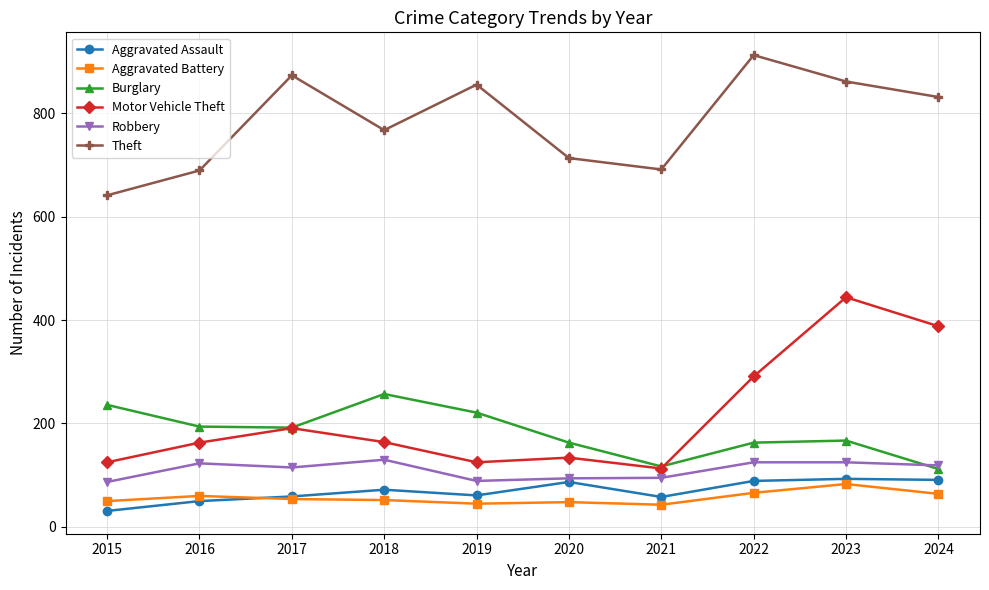

How many categories are shown in the chart?

10